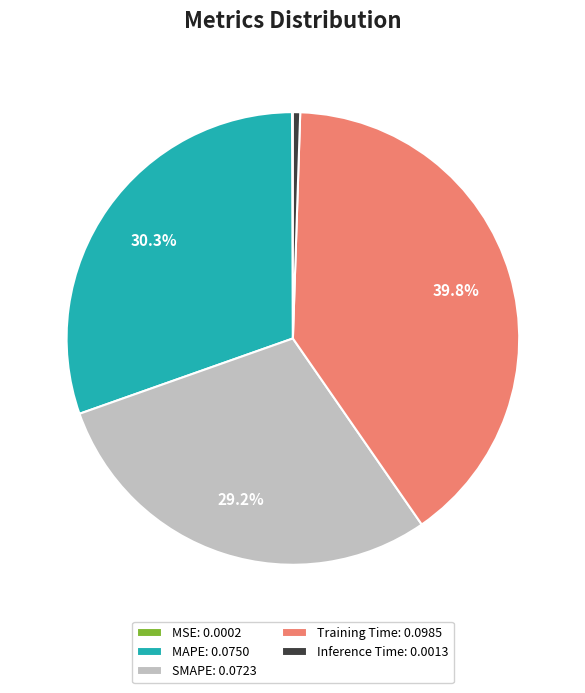

What portion of the pie excludes Training Time: 0.0985?

60.2%